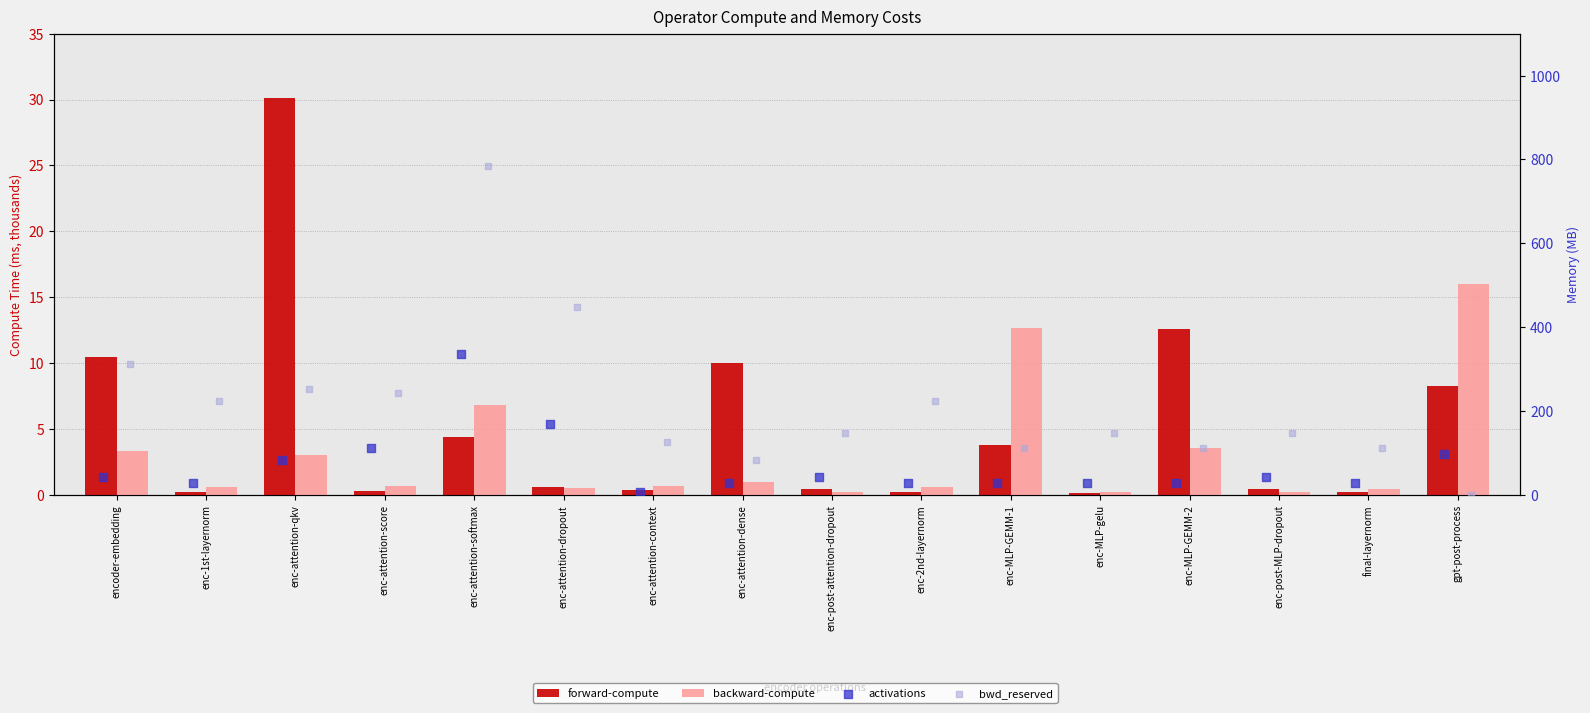

Which series contains the highest Y value?

bwd_reserved